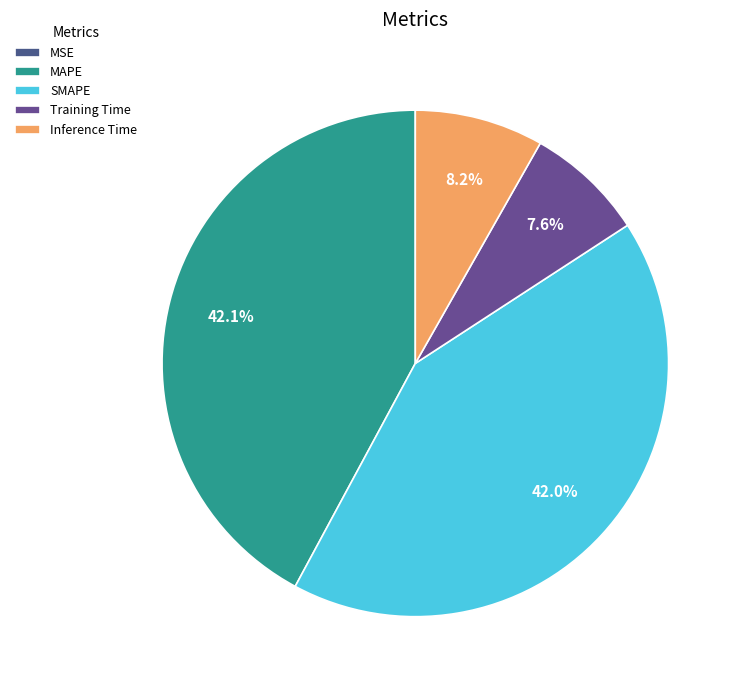

What portion of the pie excludes MAPE?

57.9%